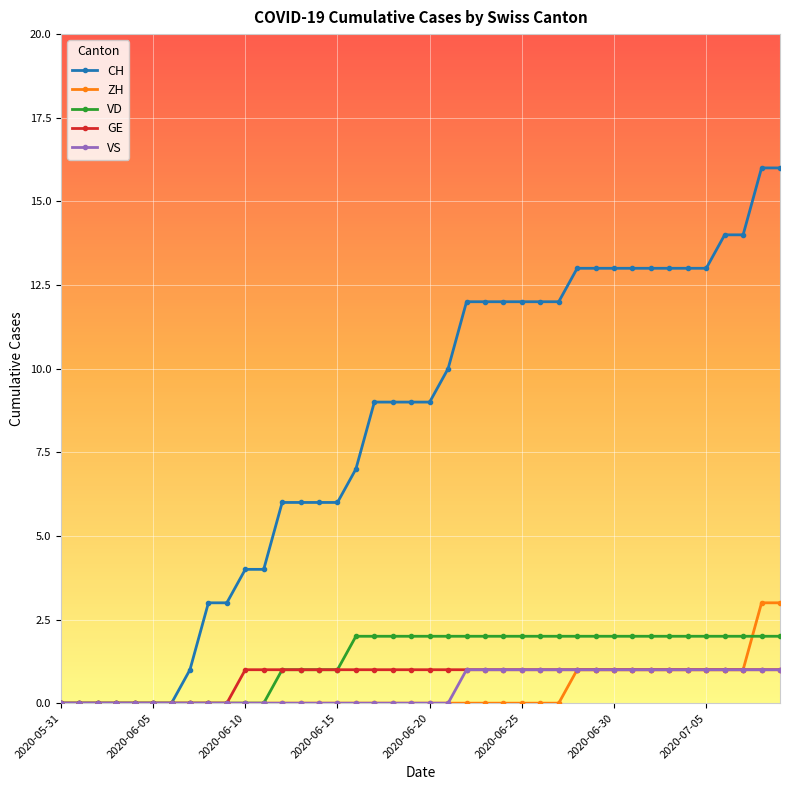

Which series has the widest spread of values?

CH